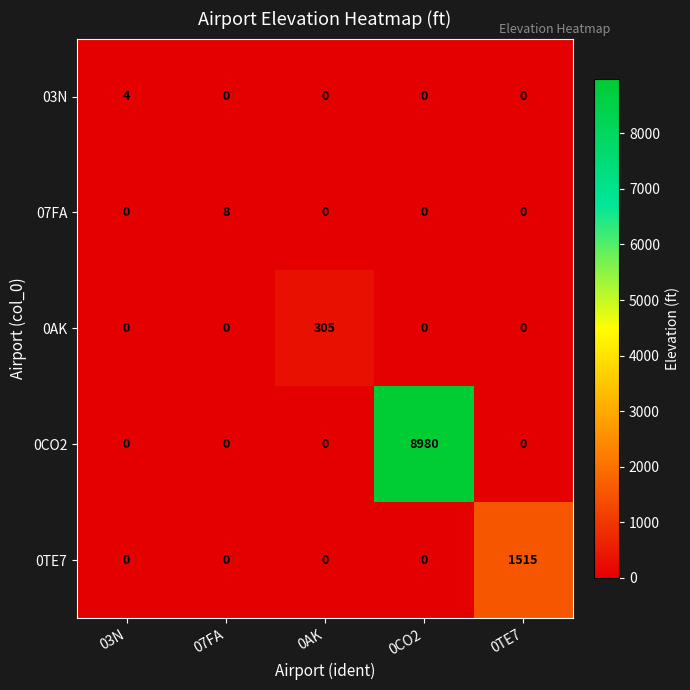

At which category is the sum across all series the highest?

0CO2